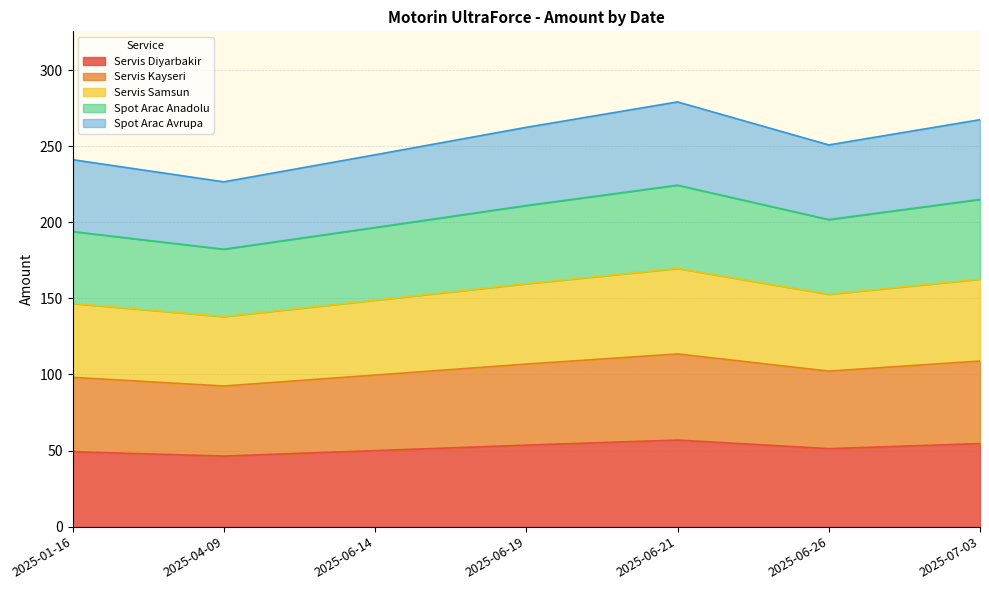

At which label does Spot Arac Avrupa reach its peak?

2025-06-21